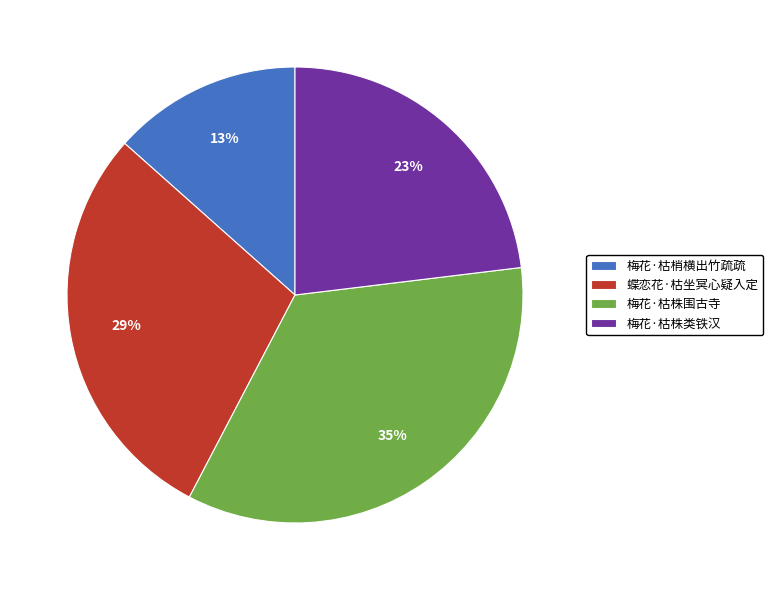

To the nearest percent, what percentage of the pie is 梅花·枯梢横出竹疏疏?

13%